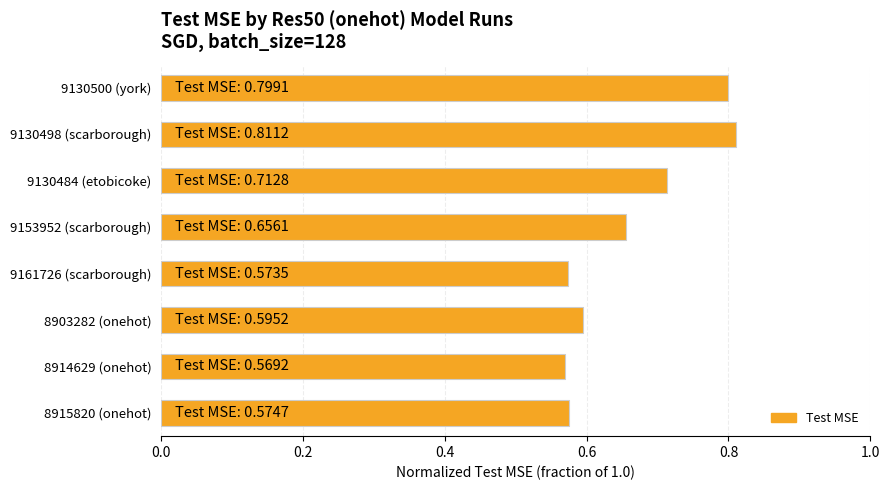

Between 9130500 (york) and 8914629 (onehot), which is larger?

9130500 (york)